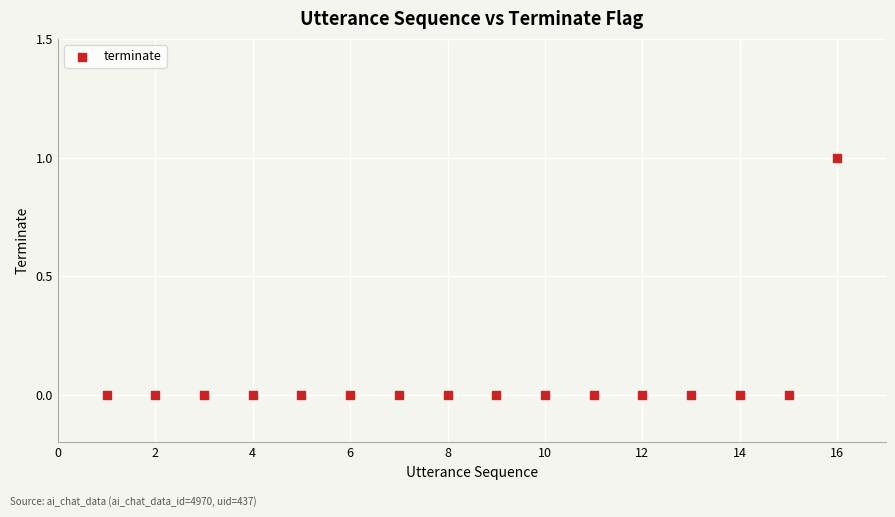

What is the range of X values (max minus min)?

15